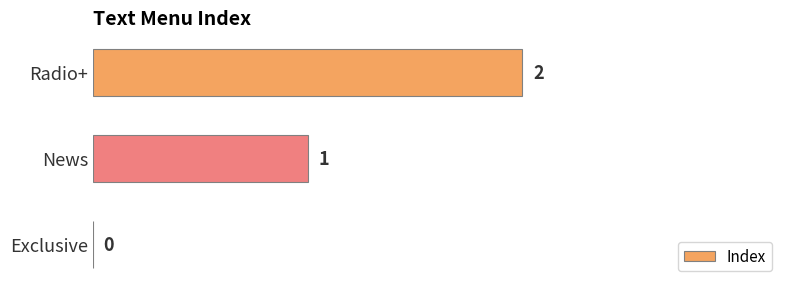

How many series are shown in this chart?

1